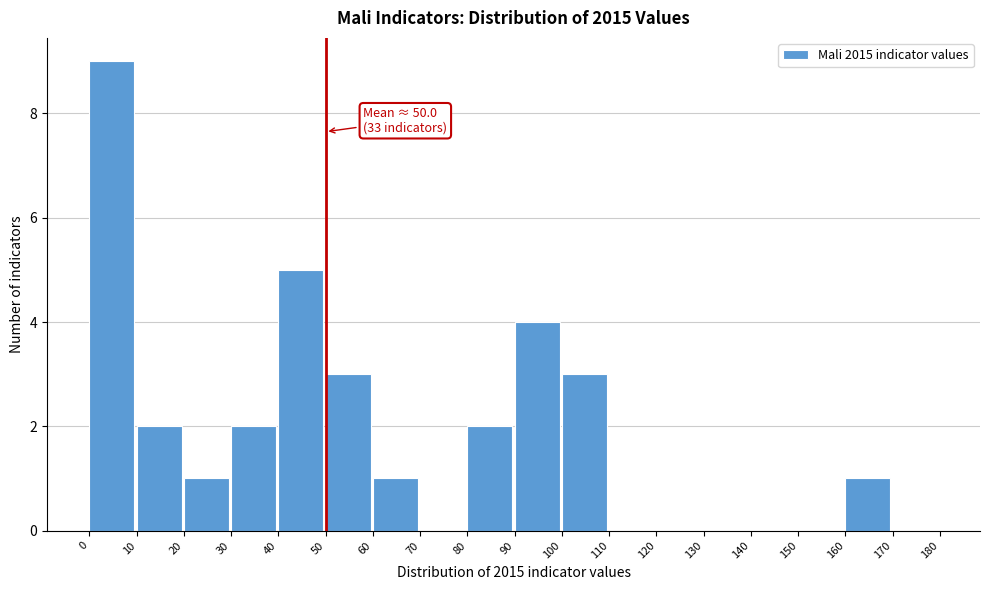

Over which range of the x-axis is the bar tallest?

0 to 10